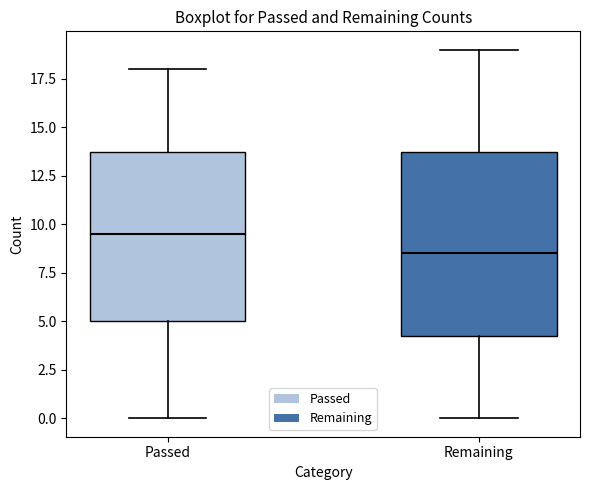

Where does the upper whisker of the box for Remaining end on the y-axis? The values are not printed on the chart, so give them approximately, as read against the axis.

19.0